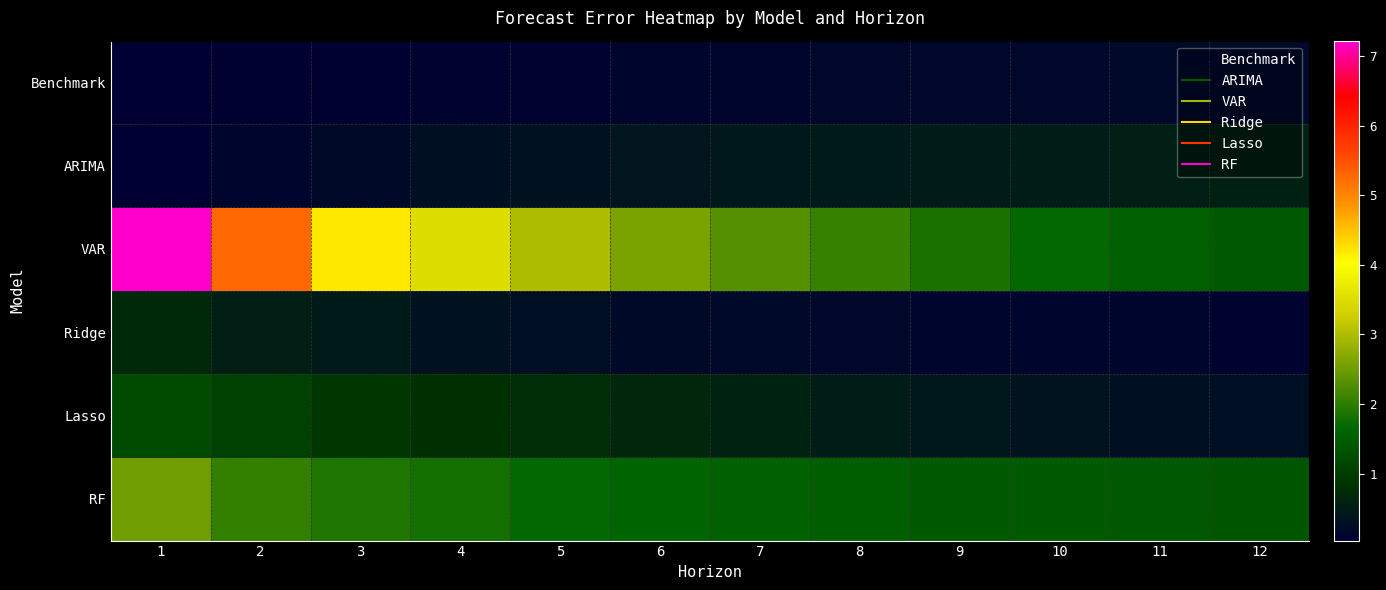

What is the spread (max minus min) of values at 5?

2.9